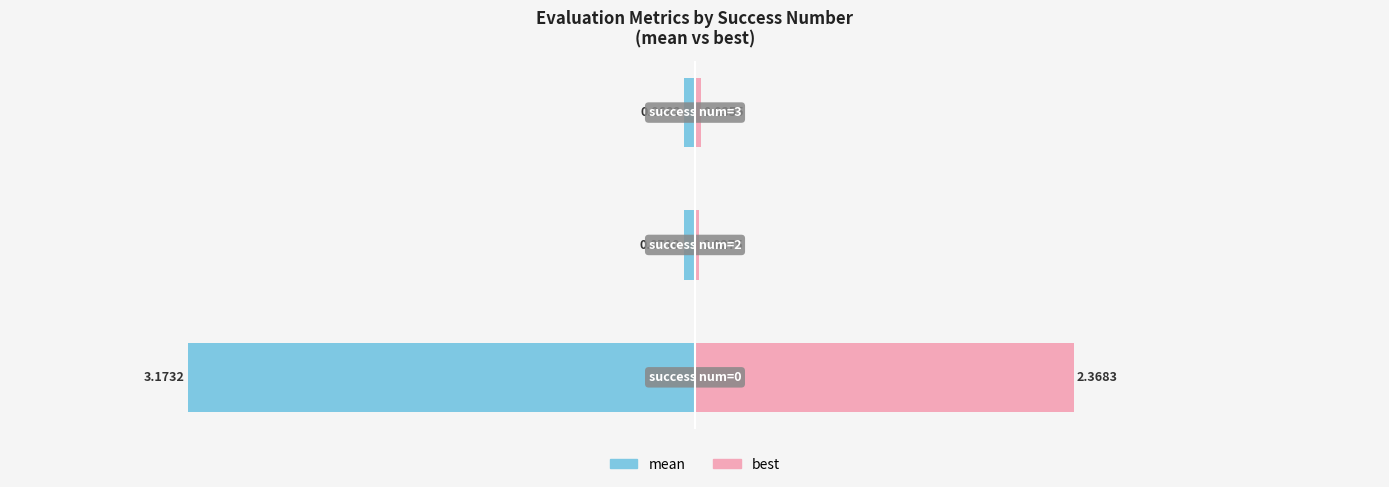

Which series has the largest range (max minus min)?

mean